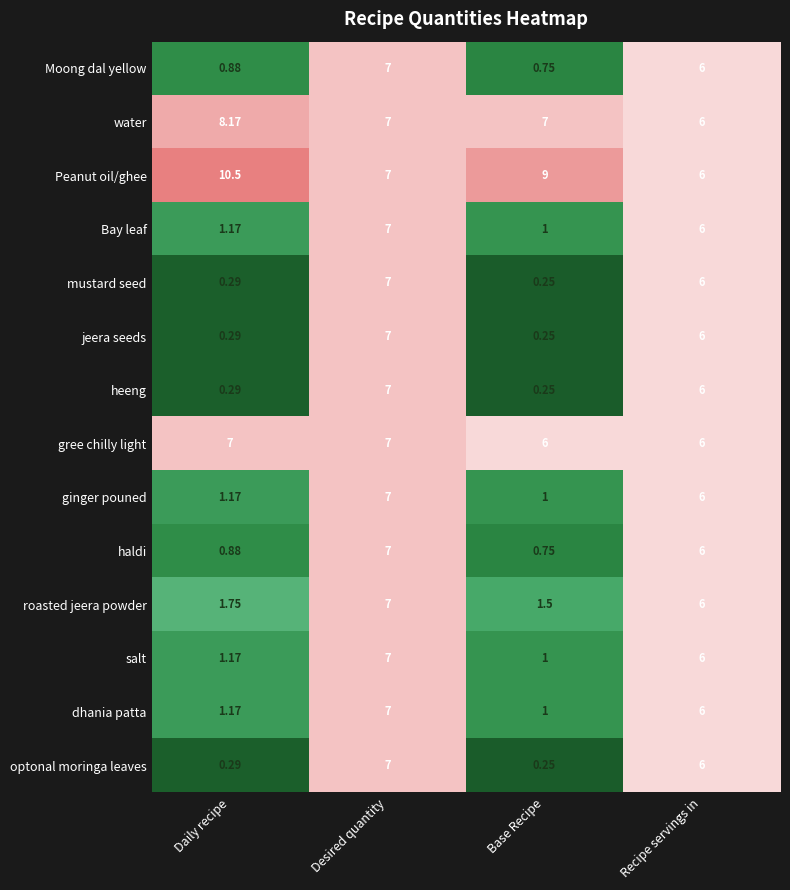

How many categories are shown in the chart?

4